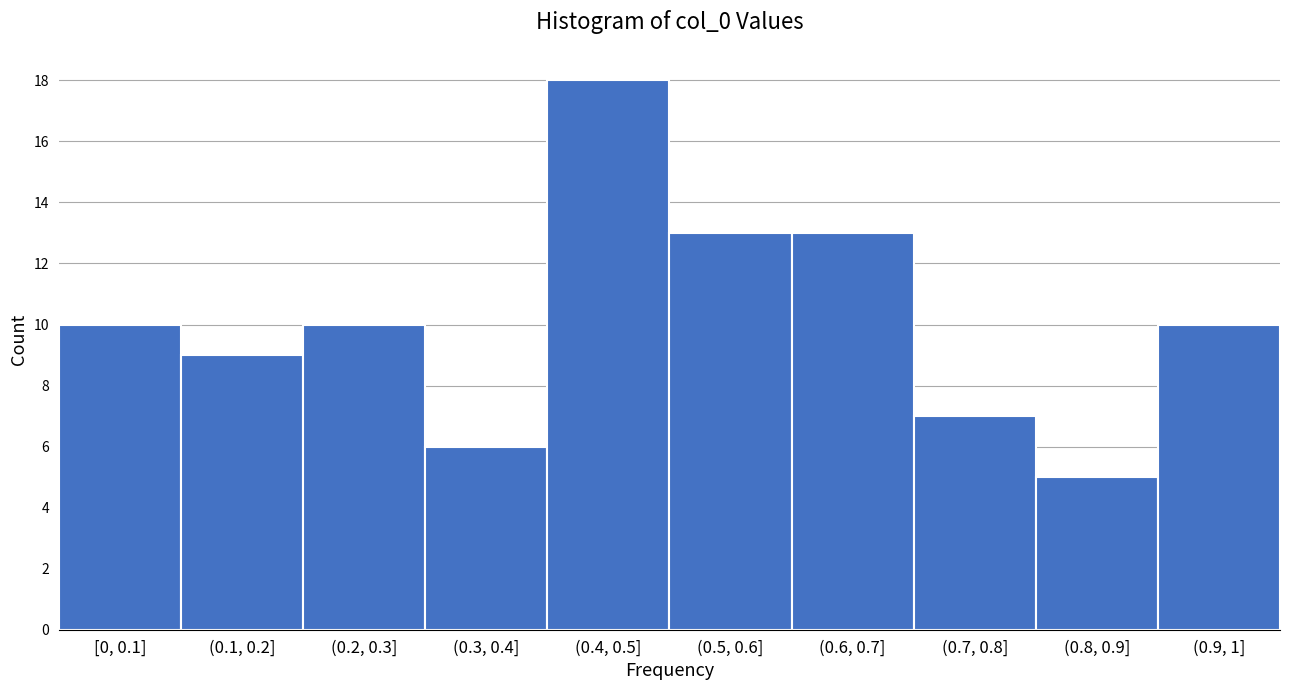

Reading left to right, extract all data points from this chart.

10	9	10	6	18	13	13	7	5	10